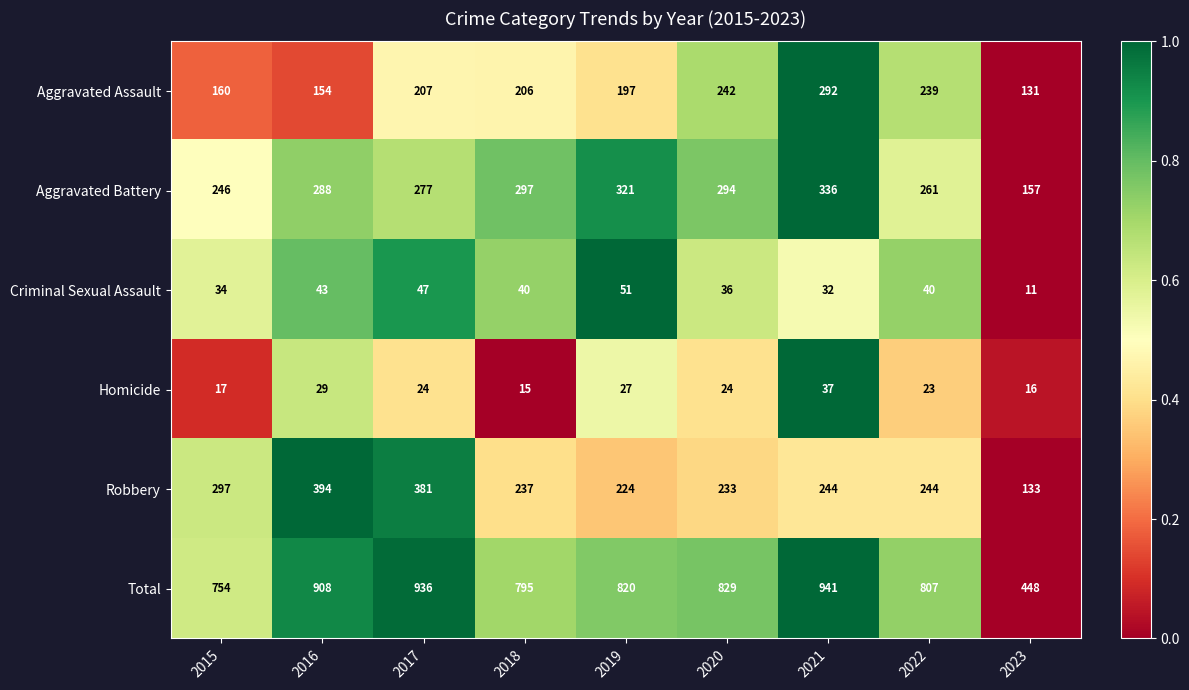

What is the sum of all Homicide values?

212